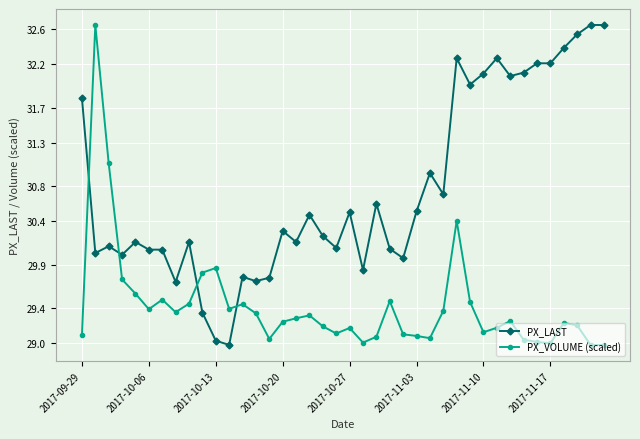

True or false: PX_LAST and PX_VOLUME (scaled) cross at least once.

True